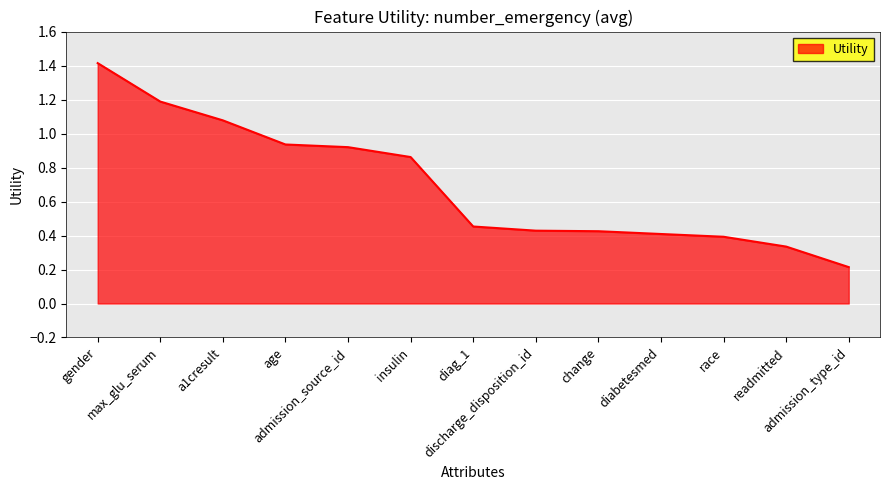

What is the maximum value shown in the chart?

1.4